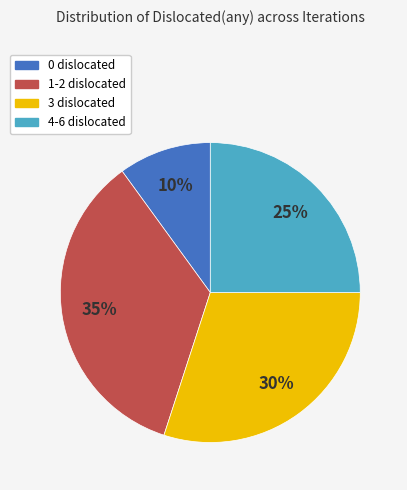

Which category has the biggest portion of the pie?

1-2 dislocated